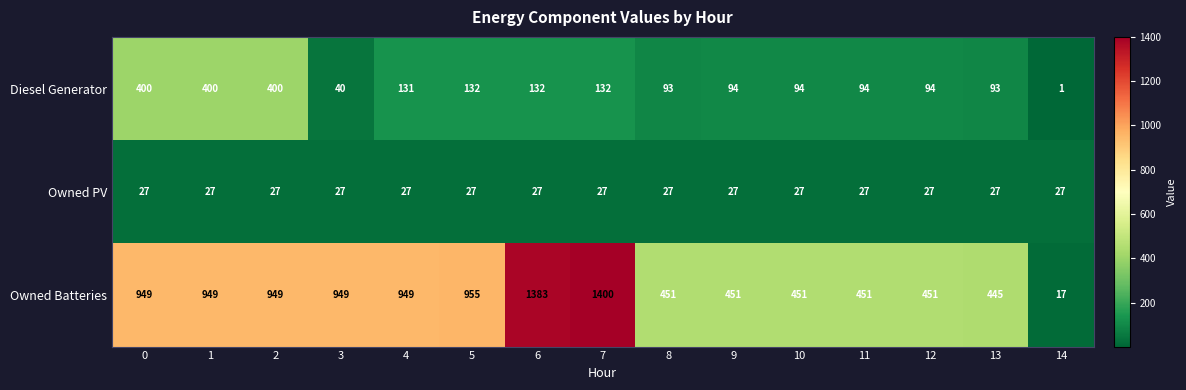

What is the difference between the Owned Batteries values at 5 and 9?

504